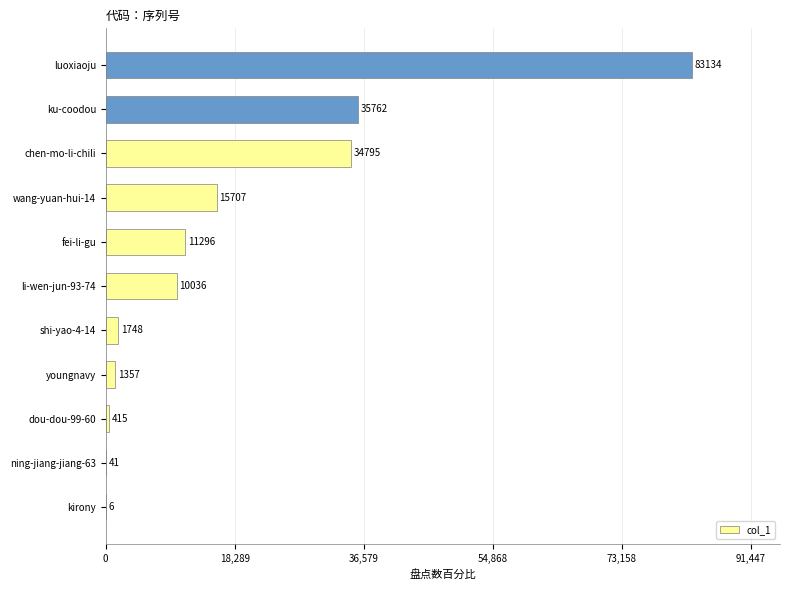

What is the sum of all values?

194297